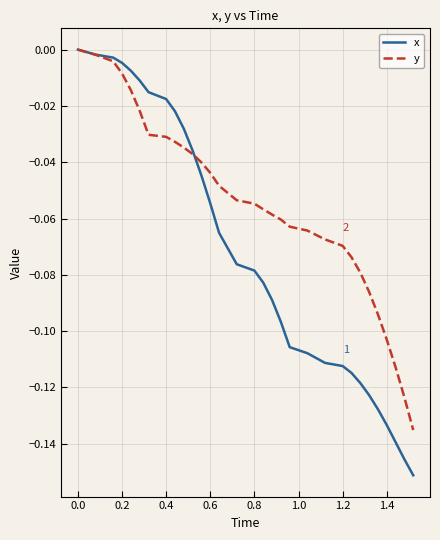

Which series has the largest total across all categories?

y